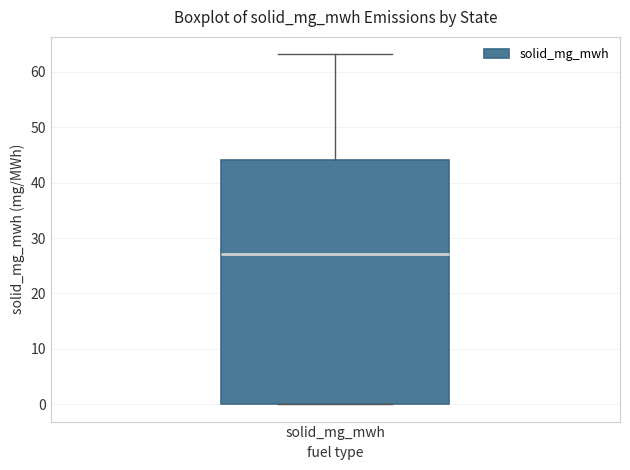

Where does the median line of the box for solid_mg_mwh sit on the y-axis? The values are not printed on the chart, so give them approximately, as read against the axis.

27